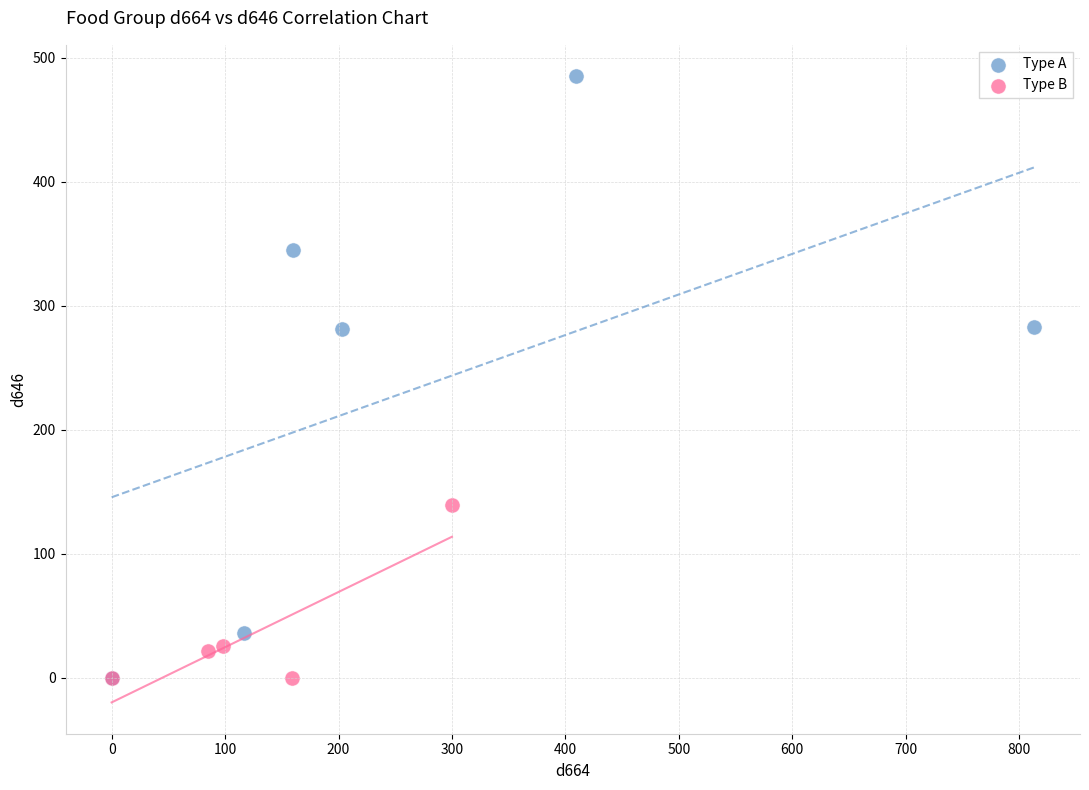

Which series has the widest spread of Y values?

Type A